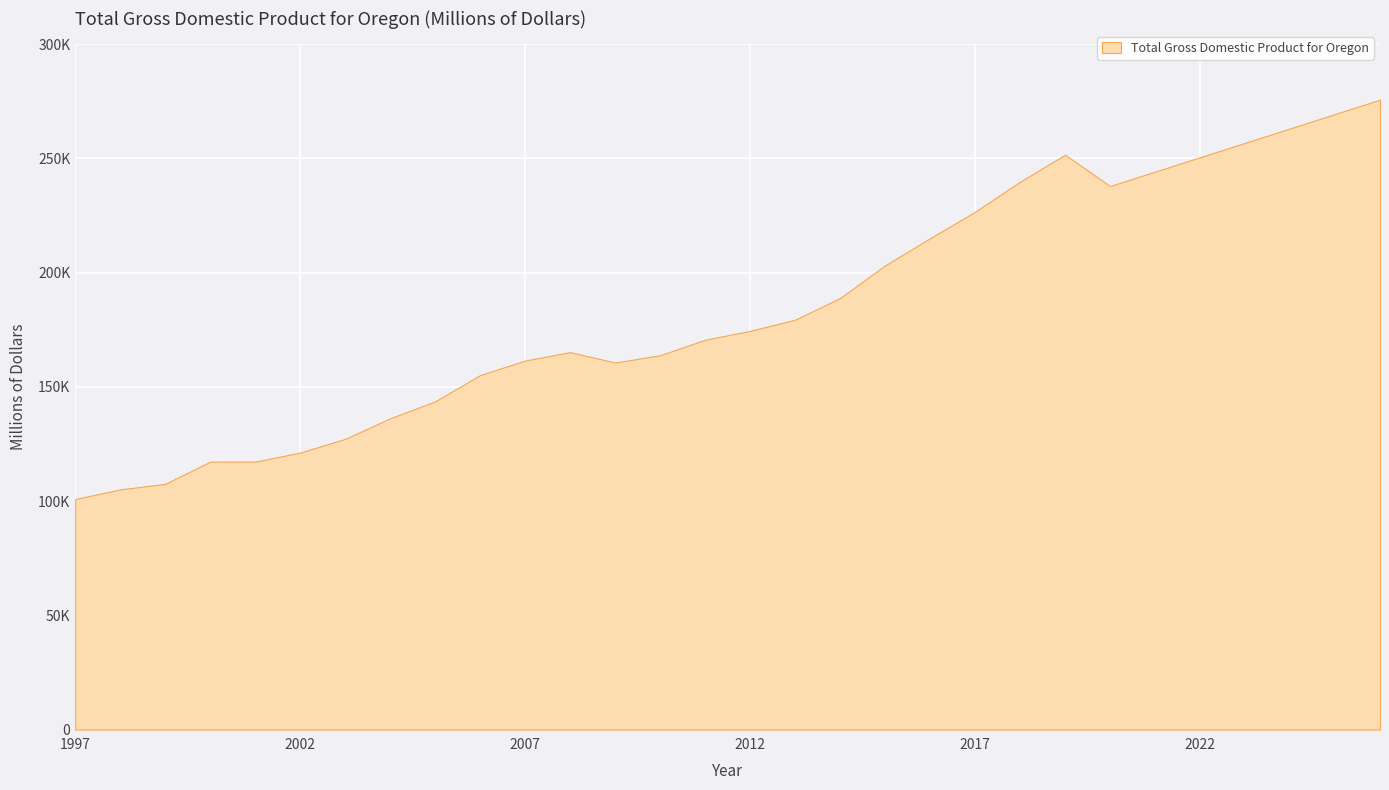

Where is the first local minimum?

2009